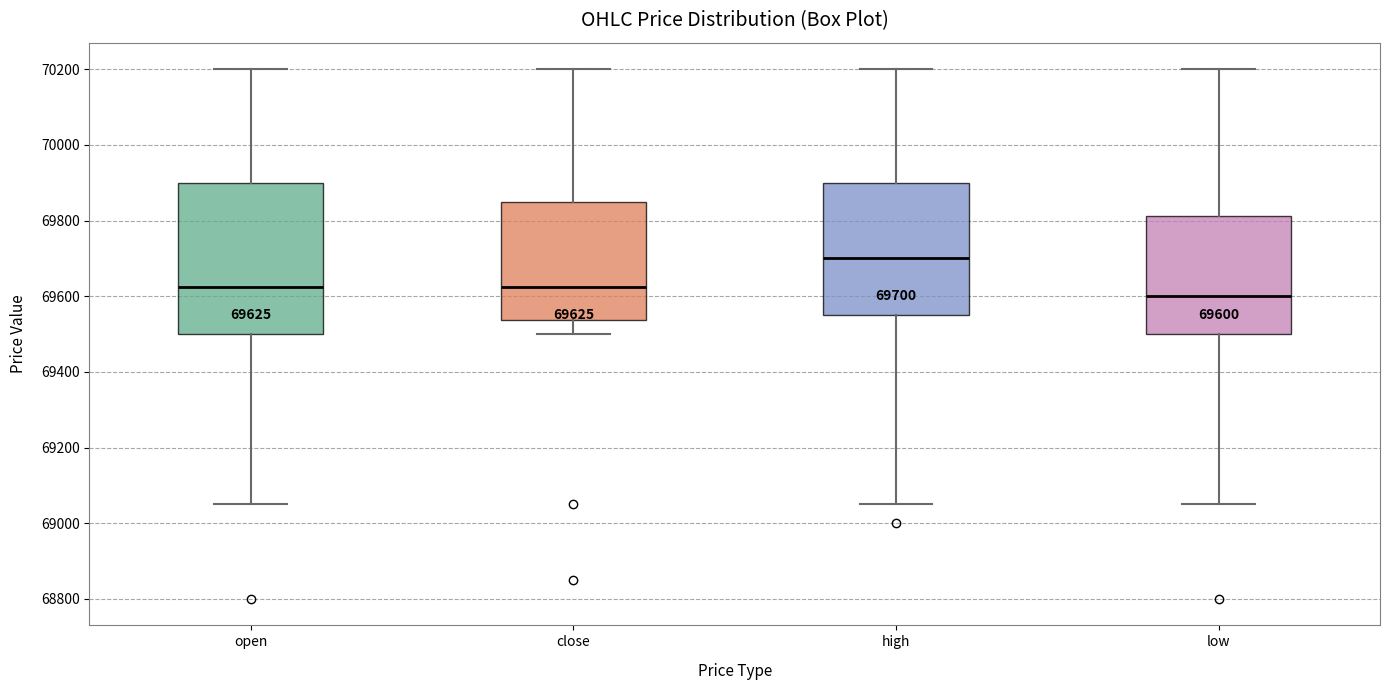

Which box is the tallest, from its lower edge to its upper edge?

open